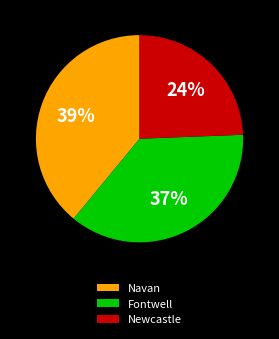

To the nearest percent, what is the combined percentage of Navan and Newcastle?

63%